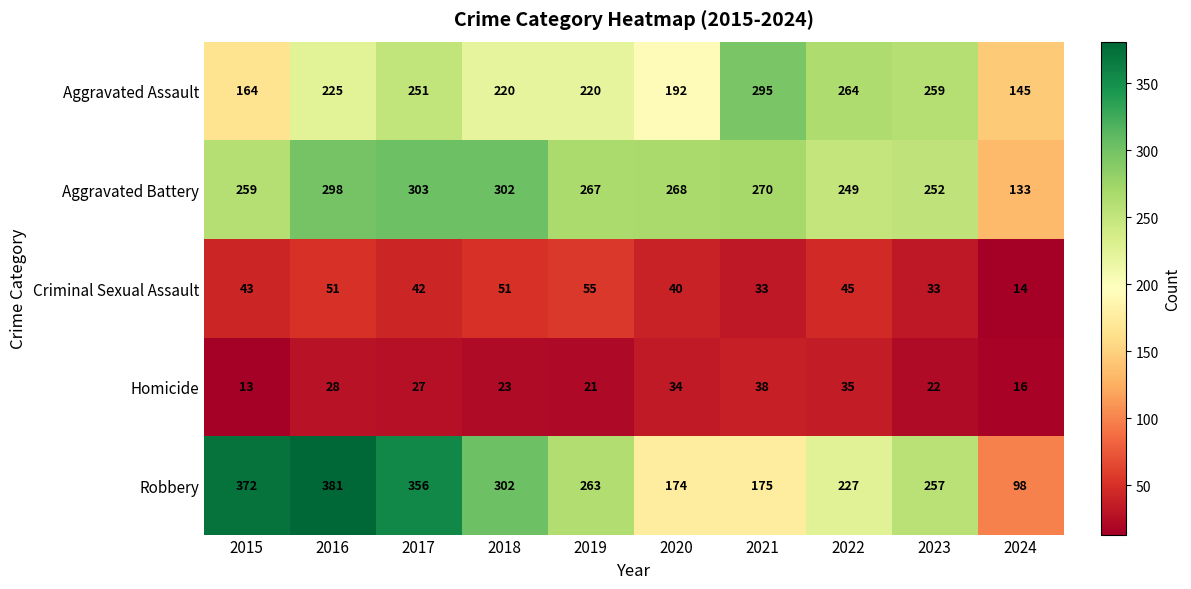

How many series are shown in this chart?

5